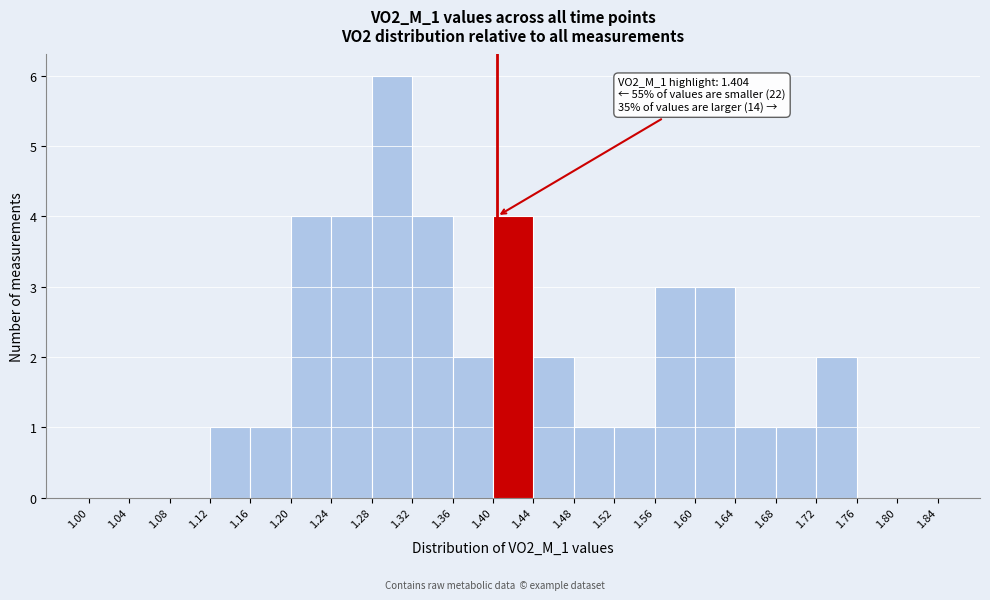

Over which range of the x-axis is the bar tallest?

1.28 to 1.32